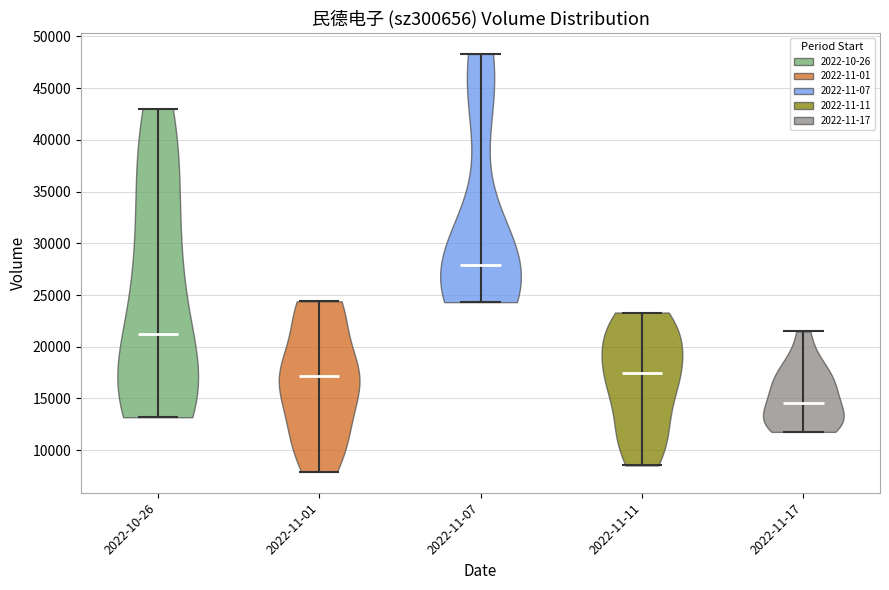

Reading left to right, read every violin against the y-axis: where its median line is, and the lowest and highest points it reaches. The values are not printed on the chart, so give them approximately, as read against the axis.

2022-10-26: median line 21000, lowest point 13000, highest point 43000
2022-11-01: median line 17000, lowest point 8000, highest point 24500
2022-11-07: median line 28000, lowest point 24500, highest point 48500
2022-11-11: median line 17500, lowest point 8500, highest point 23500
2022-11-17: median line 14500, lowest point 12000, highest point 21500